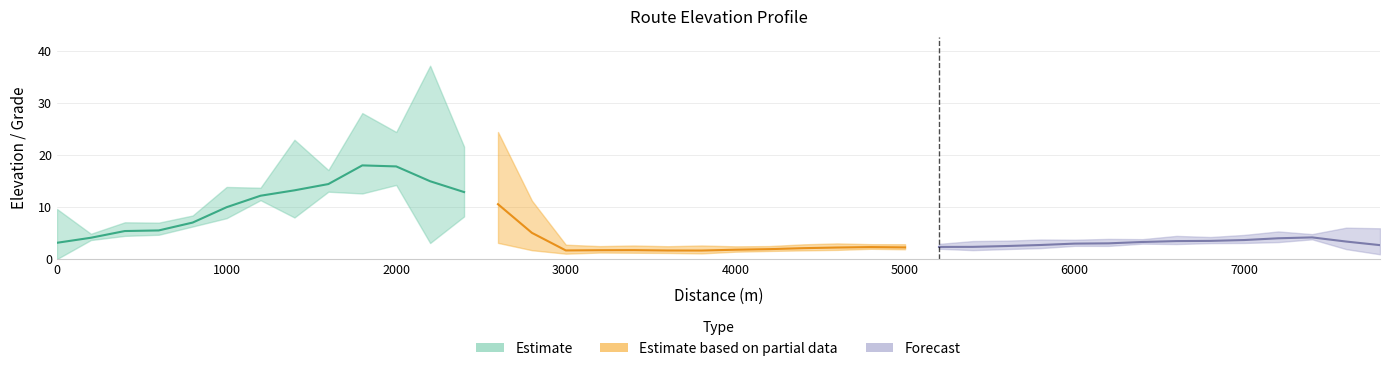

How many interior local valleys (lower than both neighbors) does the data have?

10